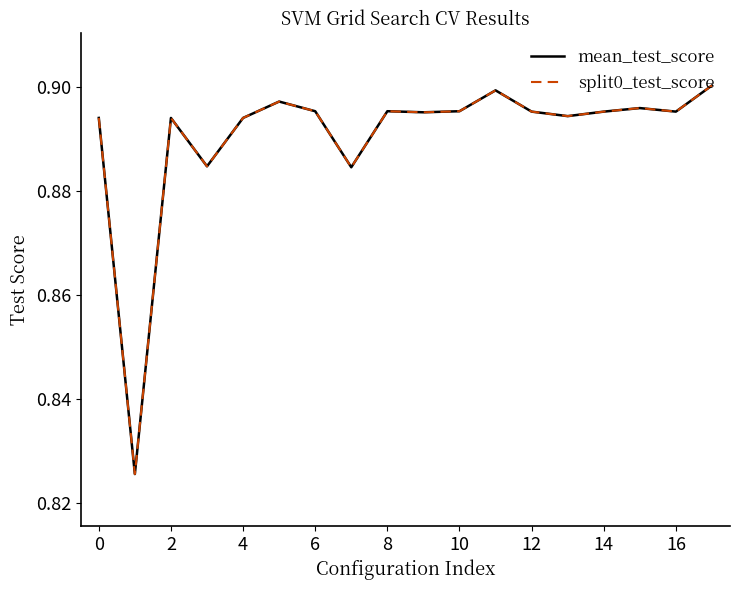

Does the chart display data point markers on the line(s)?

No